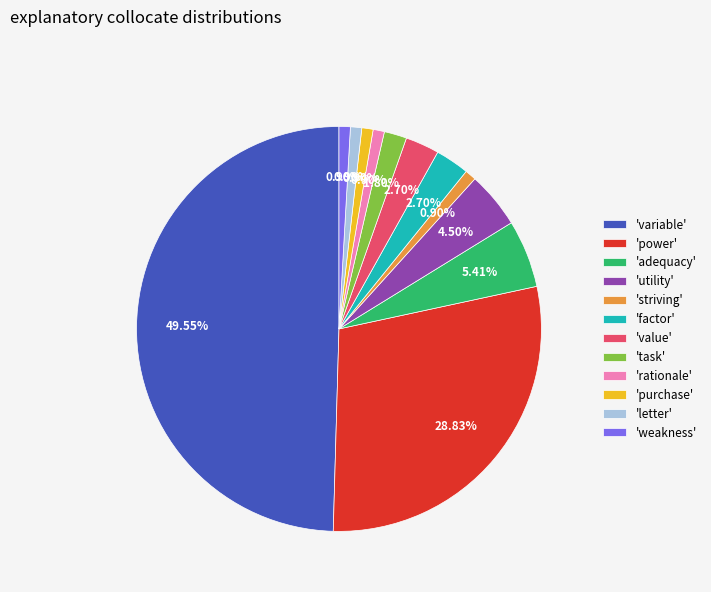

How many slices are in this pie chart?

12